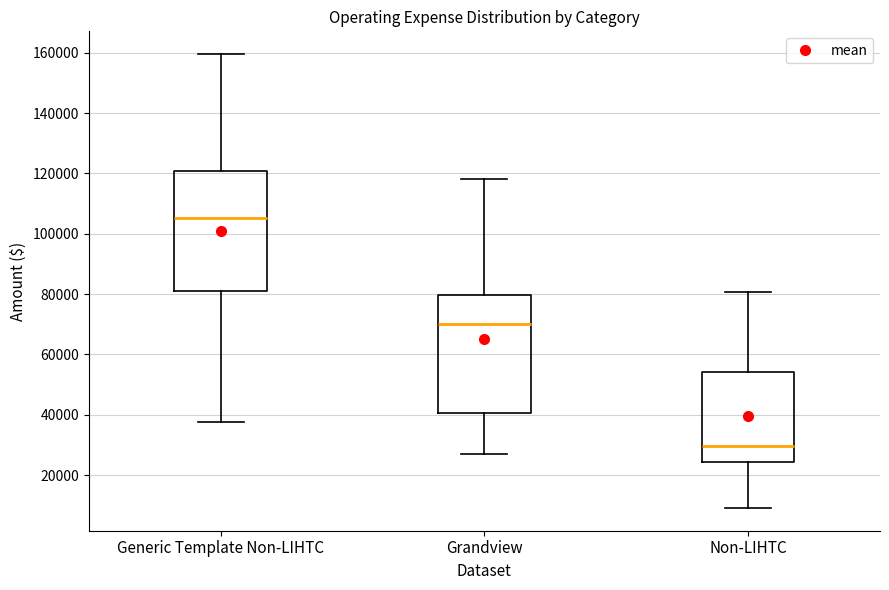

Which box has the lowest median line?

Non-LIHTC